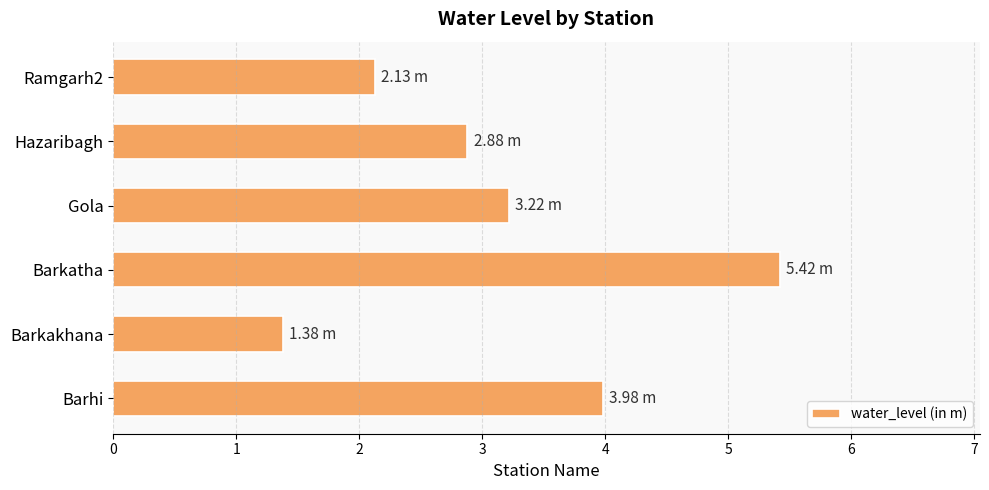

Does the chart contain stacked bars?

No